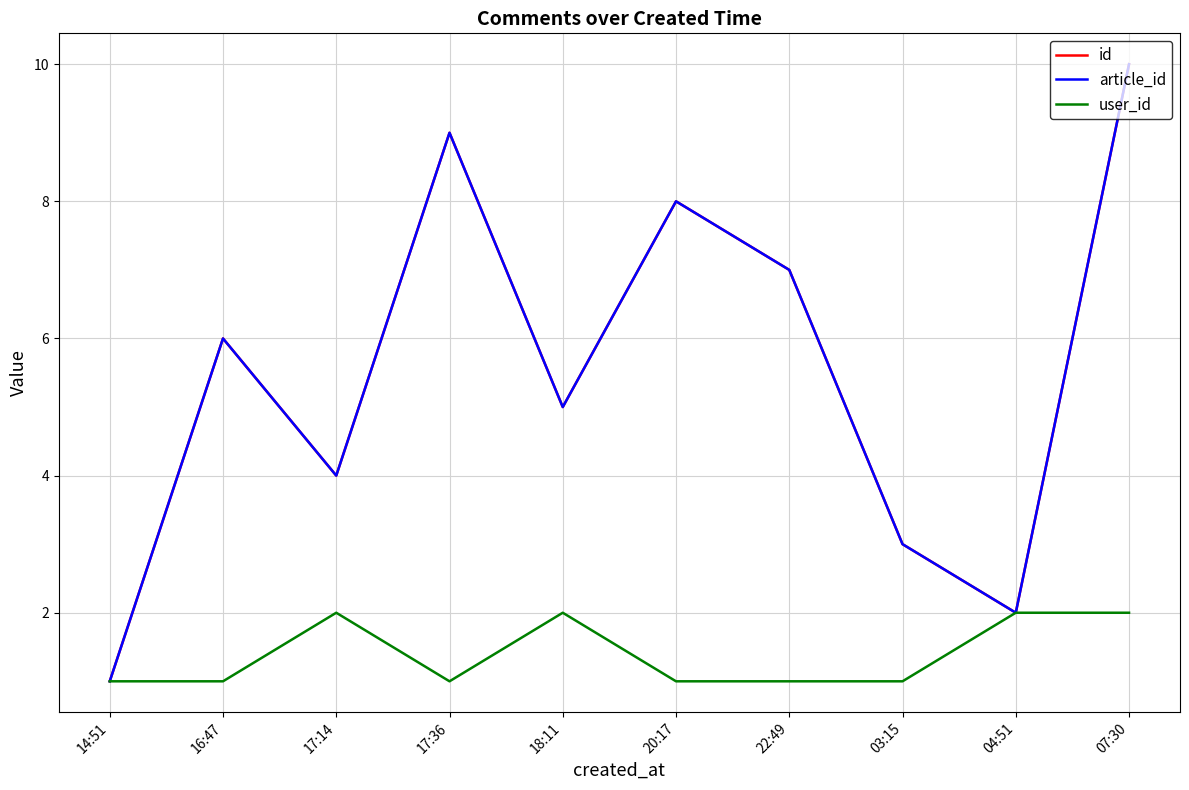

Is this an area chart (filled region under the line)?

No